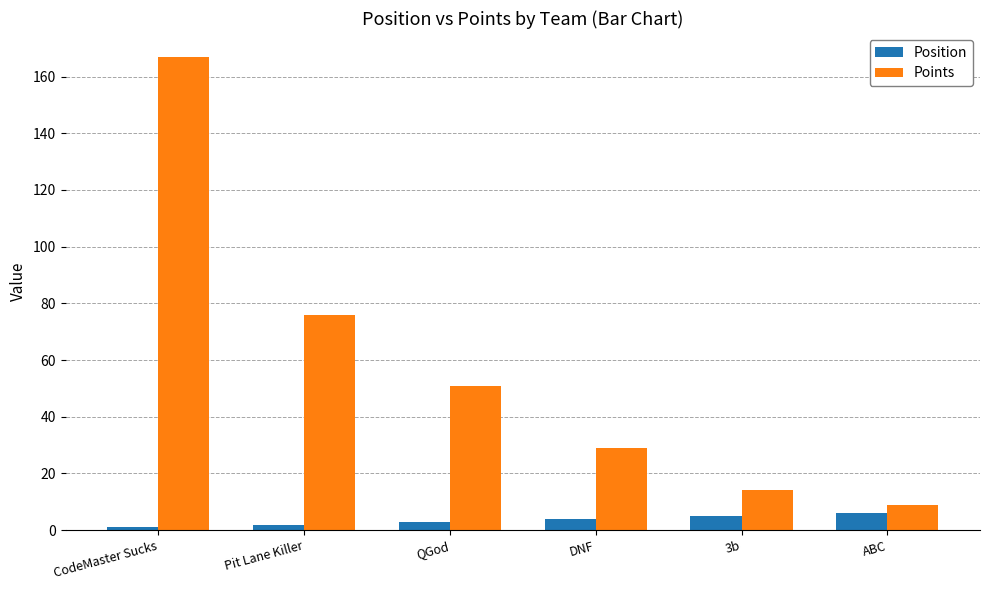

Rank the series by their average value, from highest to lowest.

Points, Position